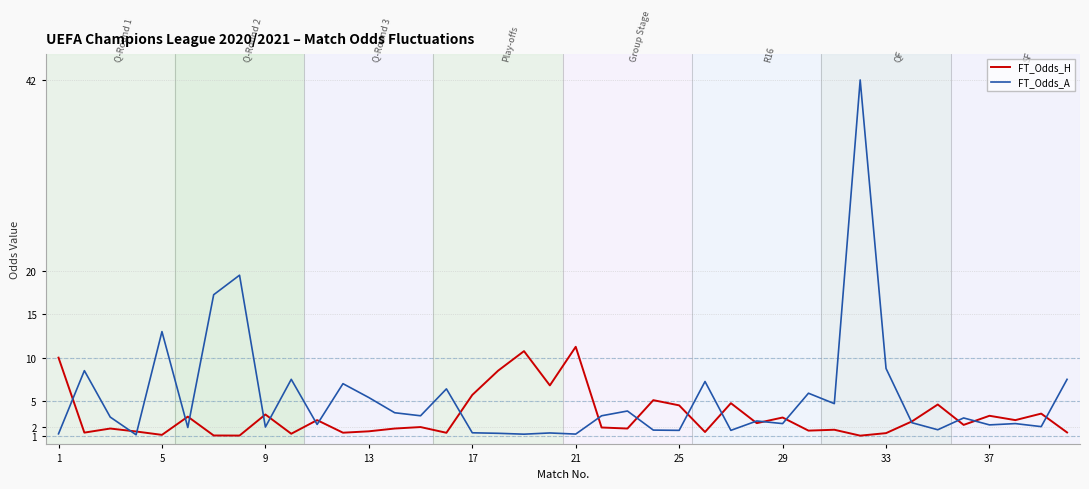

List the series in order of their overall mean, highest first.

FT_Odds_A, FT_Odds_H